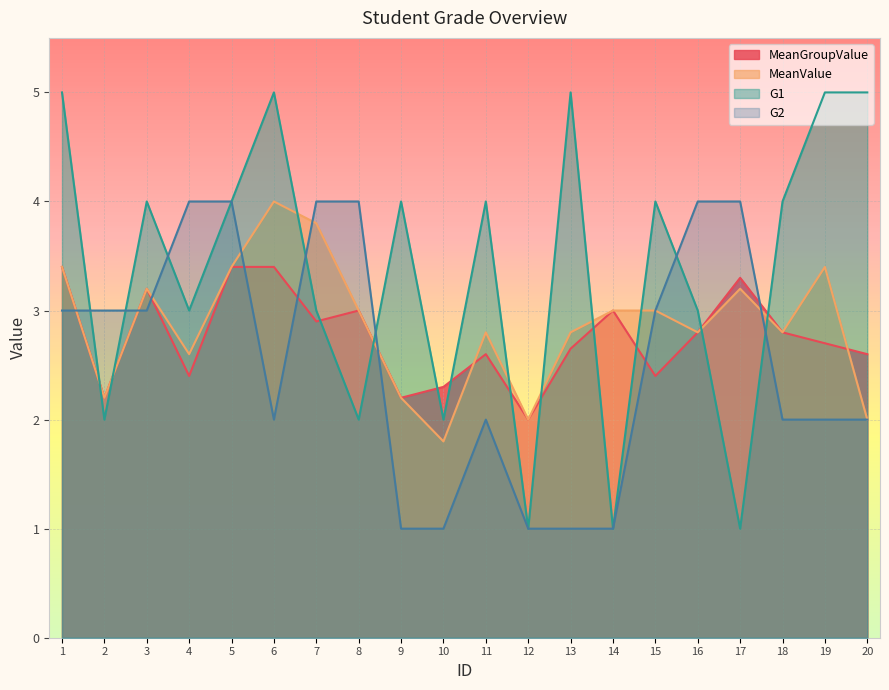

After their last crossing, which series has the higher values: G1 or G2?

G1